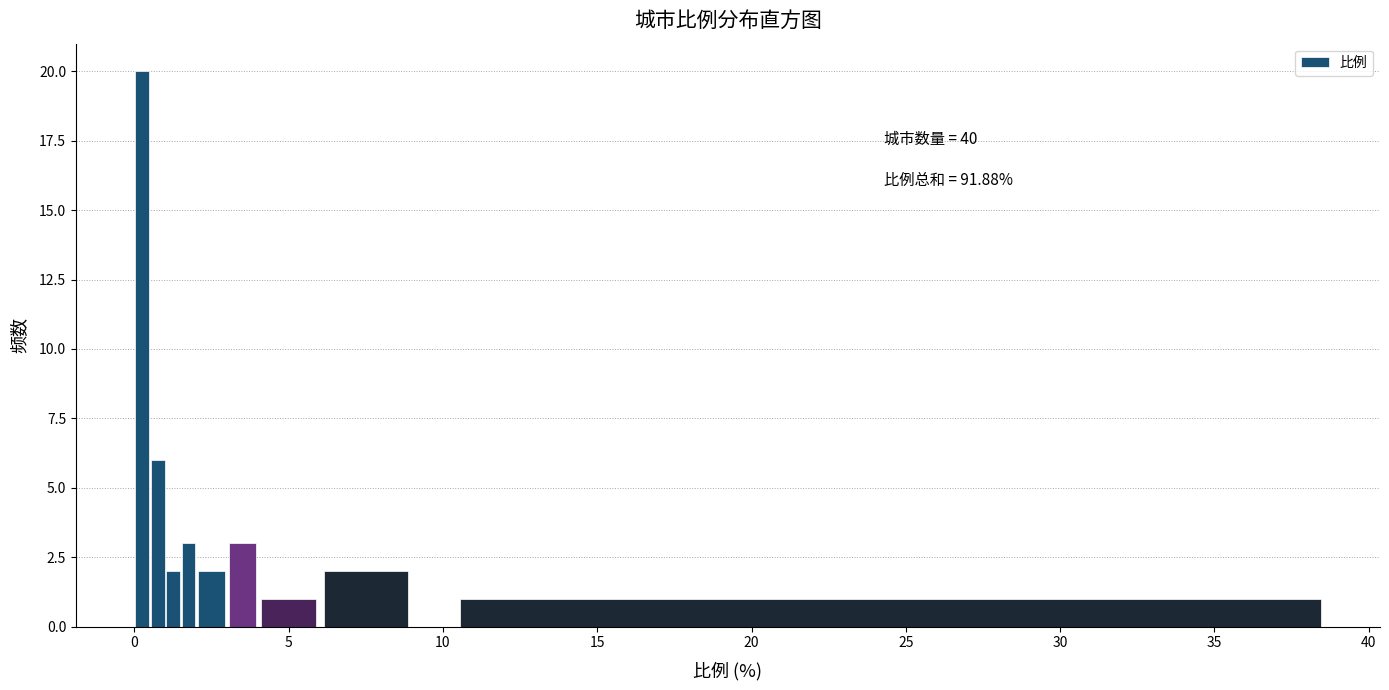

Around what value on the x-axis is the tallest bar? Give the approximate position of its centre, as read against the axis.

0.5